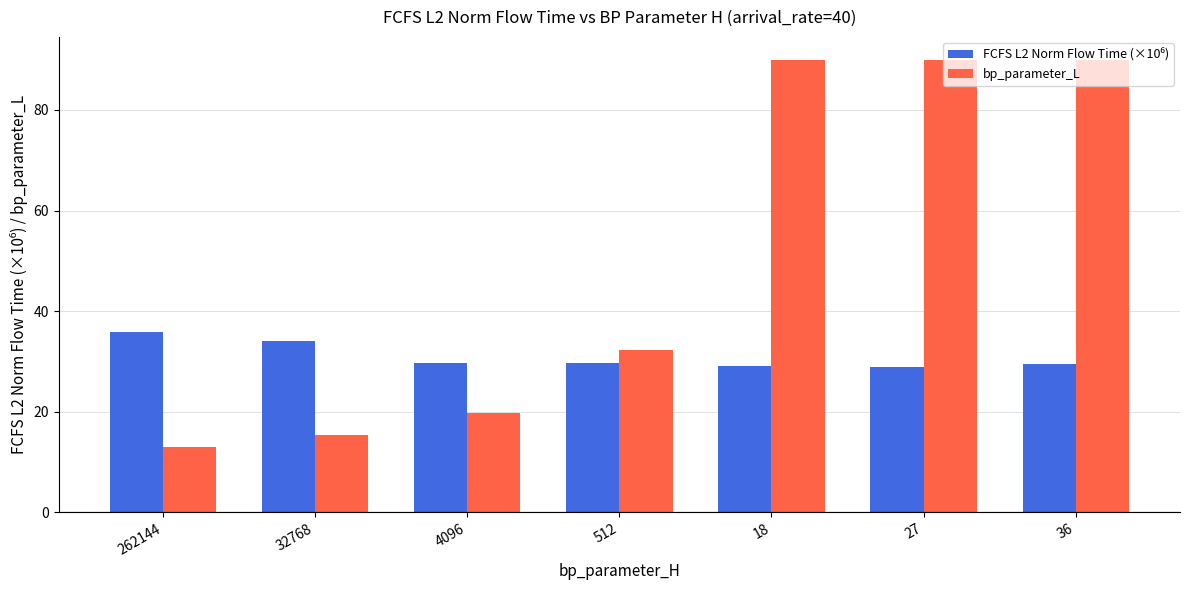

Which series has the largest range (max minus min)?

bp_parameter_L